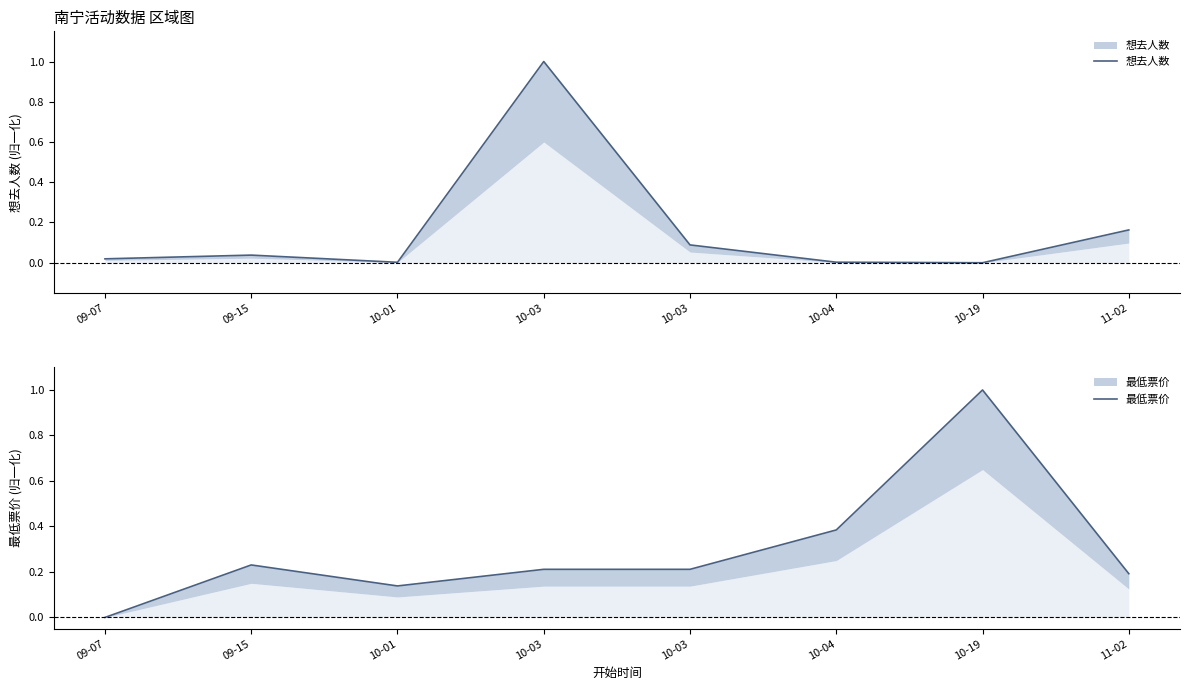

How many lines are shown in the chart?

2